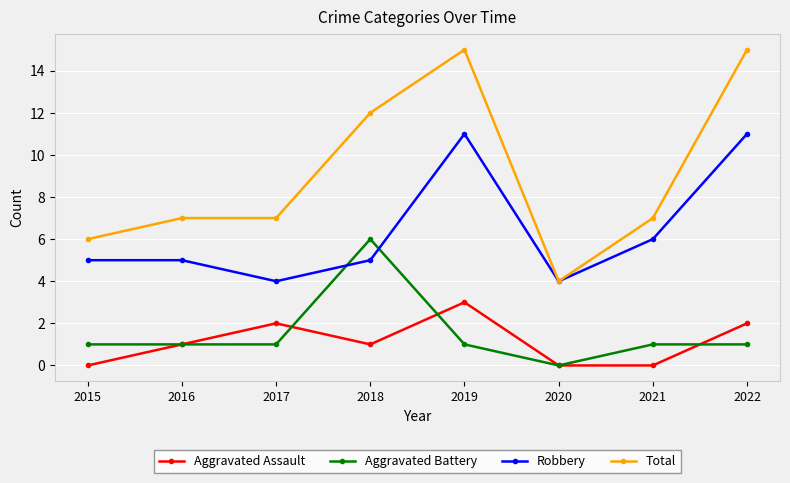

What are all the series names shown in the legend?

Aggravated Assault, Aggravated Battery, Robbery, Total